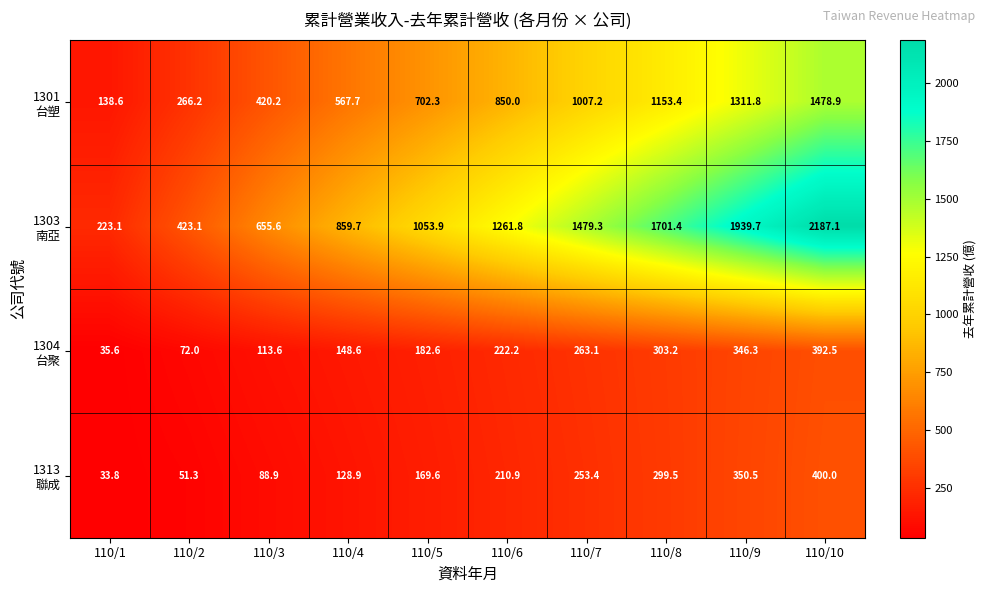

What is the maximum value shown in the chart?

2187.1